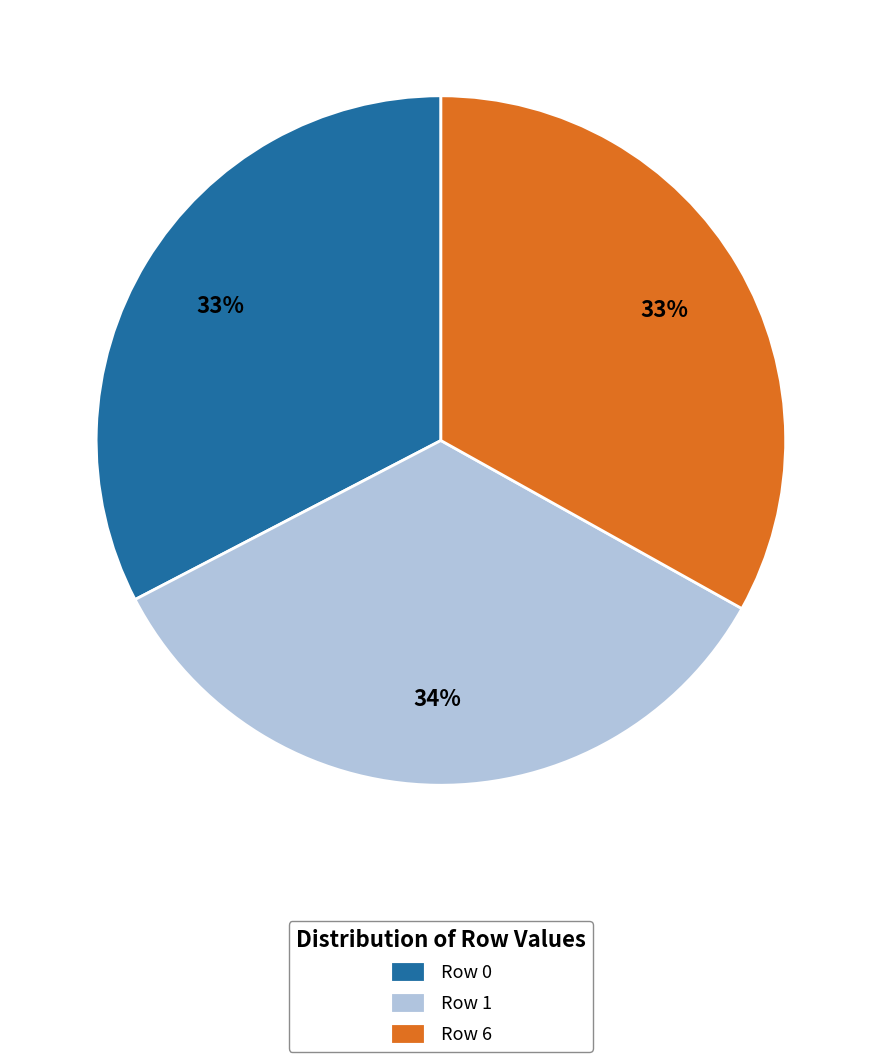

To the nearest percent, what is the average slice percentage?

33%